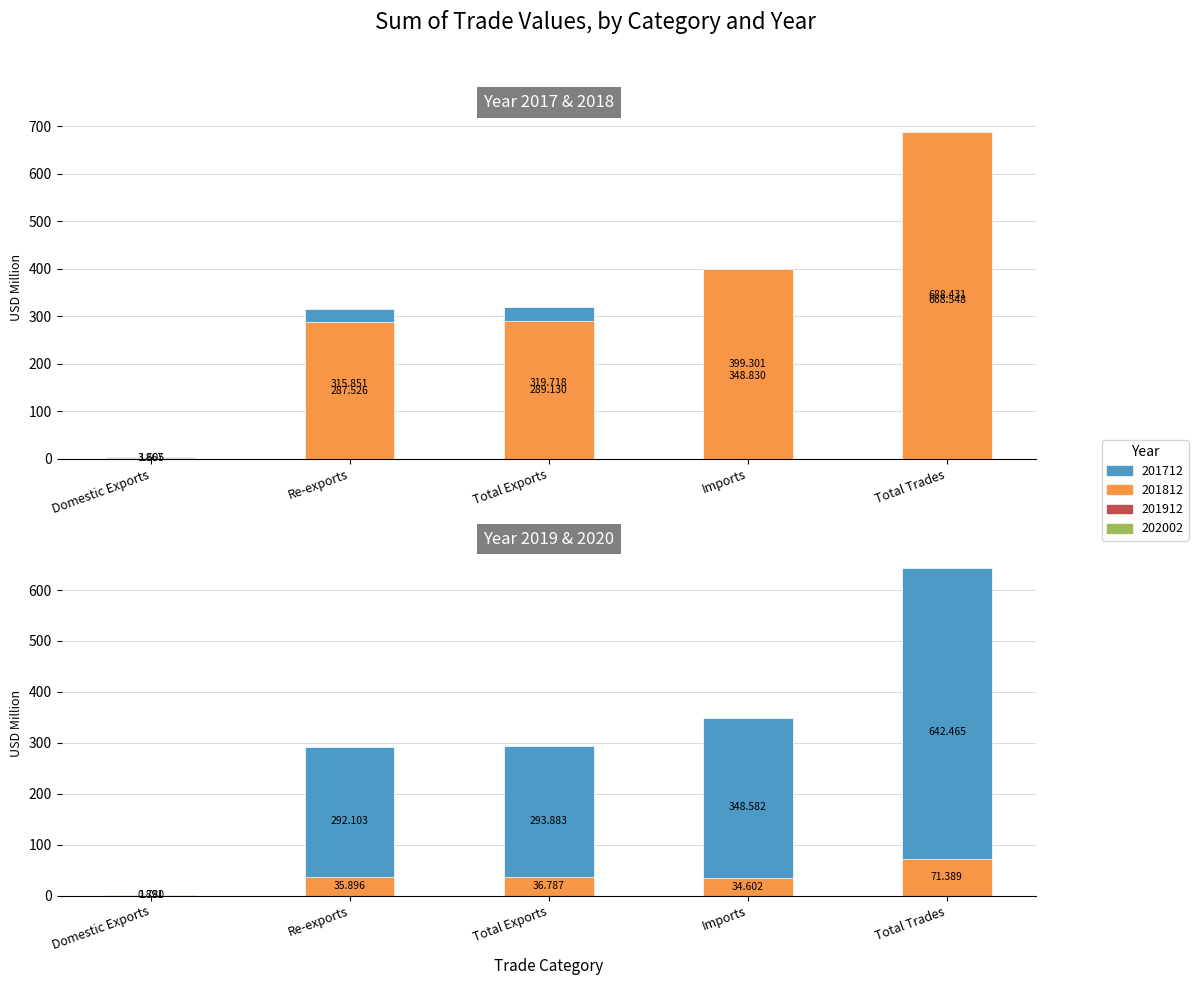

Where is 201812 nearest to the value 345?

Imports